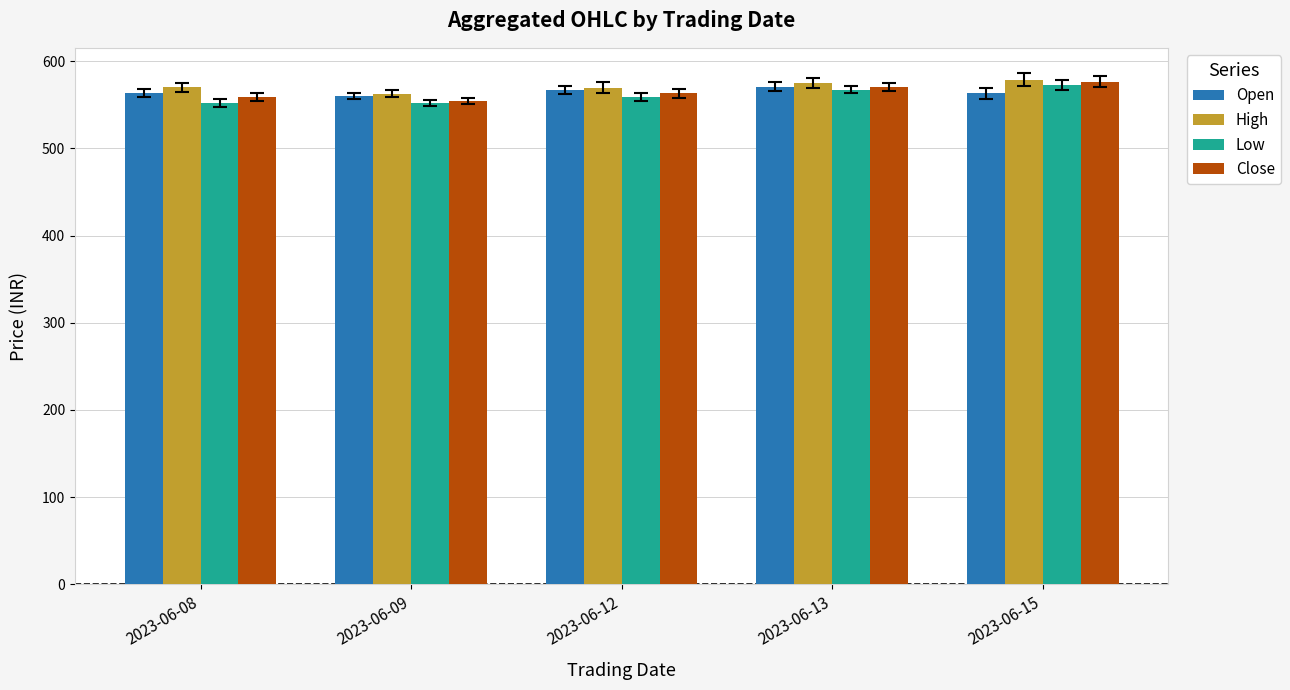

How many groups of bars are there?

5